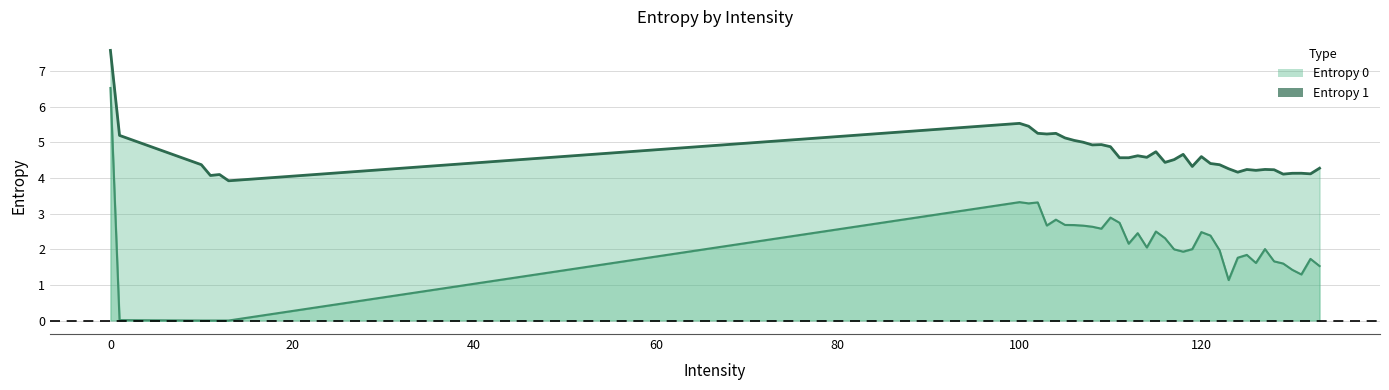

What is the greatest value displayed?

7.6